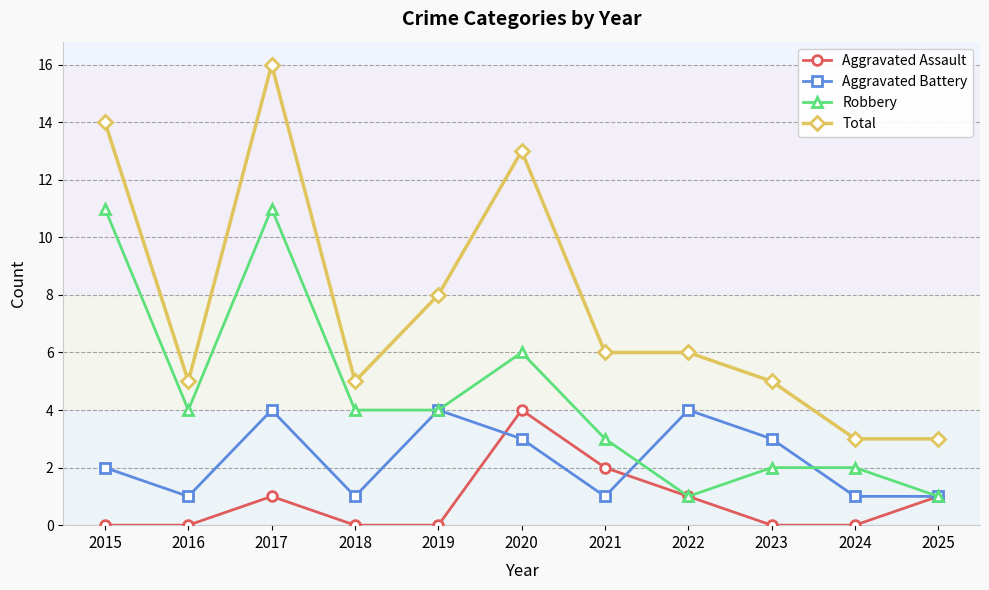

What is the value of the Aggravated Battery point at the 3rd from the left?

4